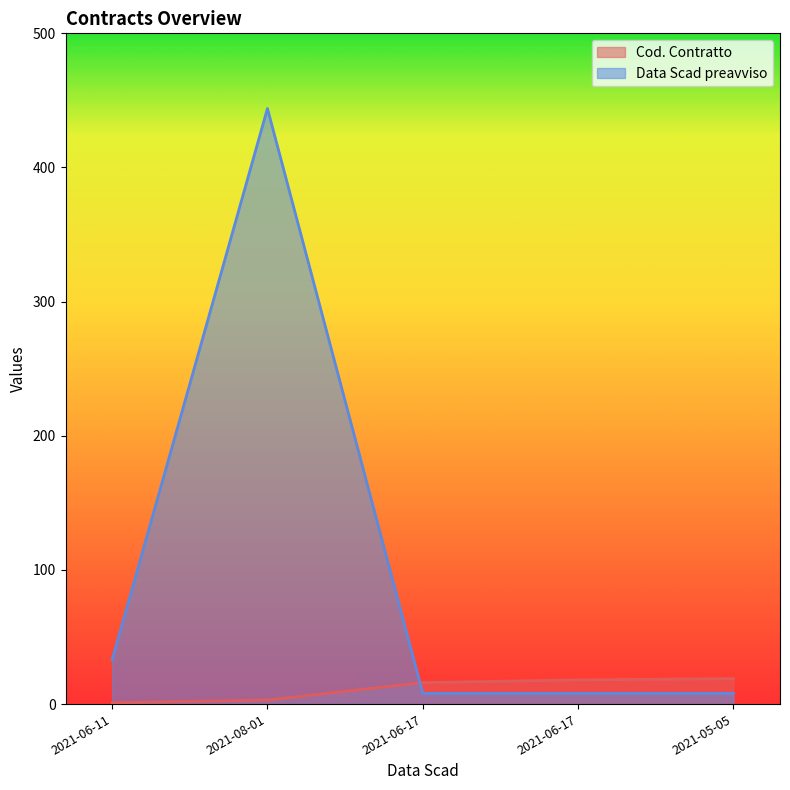

What is the sum of the Data Scad preavviso values at 2021-06-17 and 2021-06-11?

41